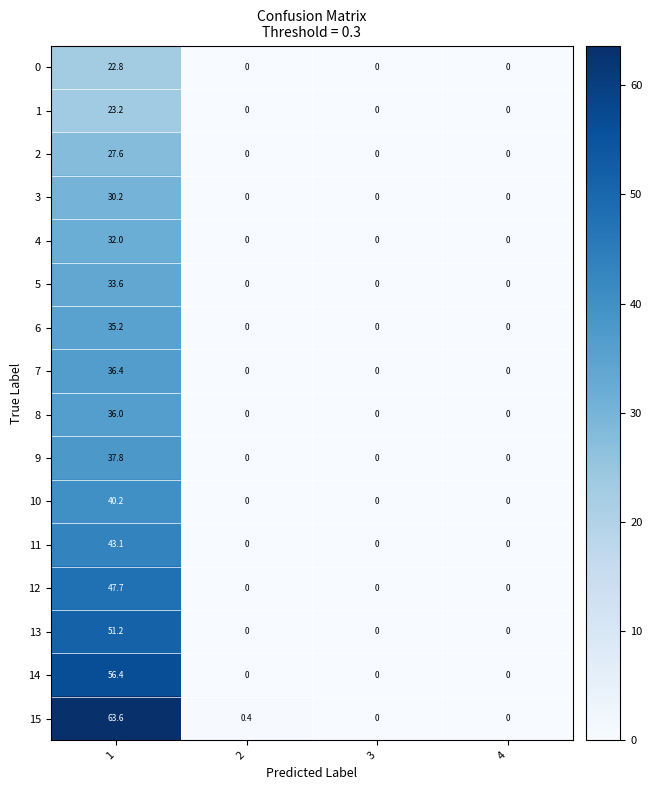

True or false: 6 has a value of 0.0 at 2.

True